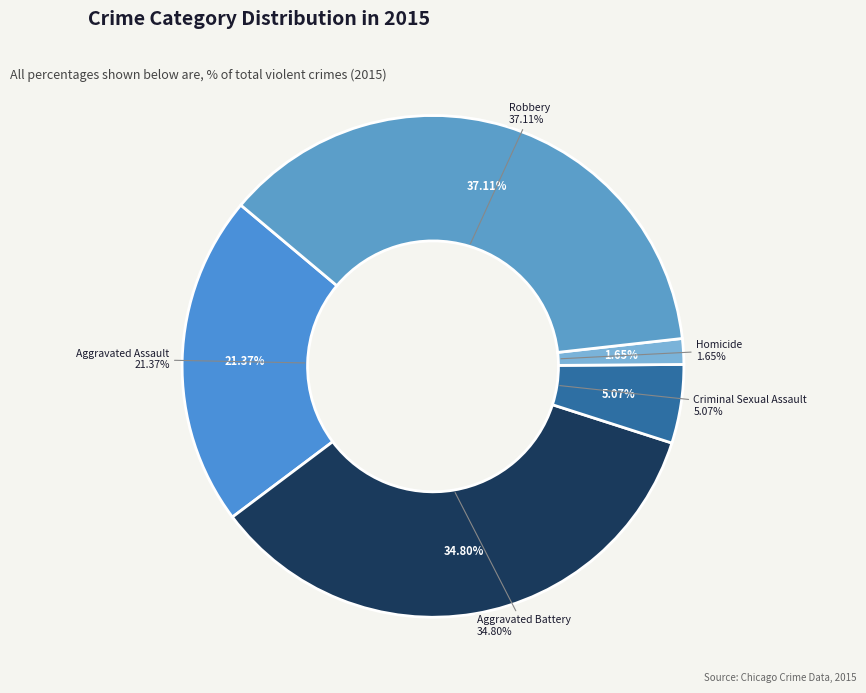

Is there a majority slice in this chart?

No